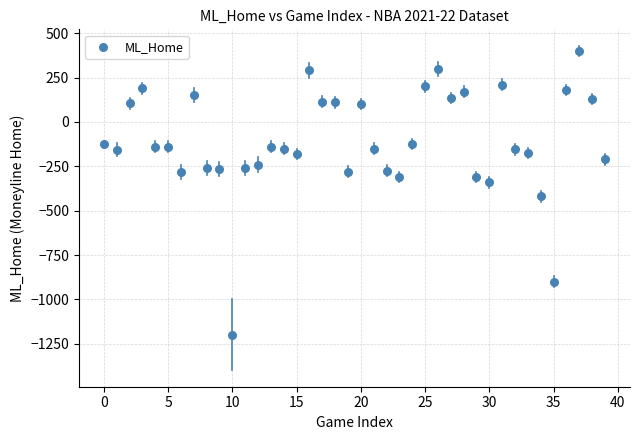

What is the range of Y values (max minus min)?

1600